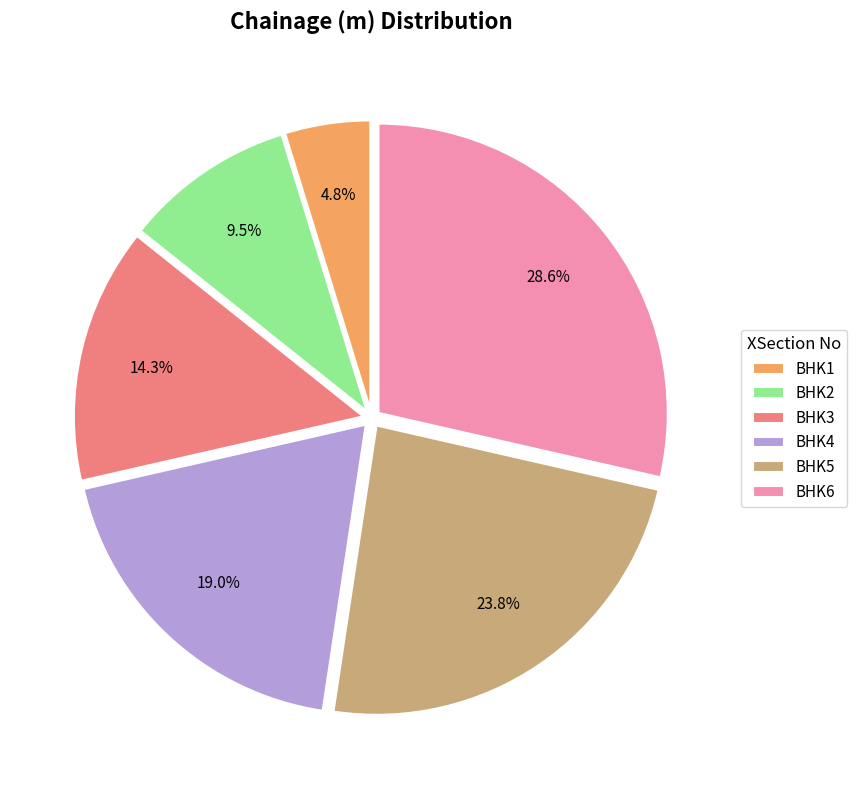

To the nearest percent, what portion does BHK1 represent?

5%